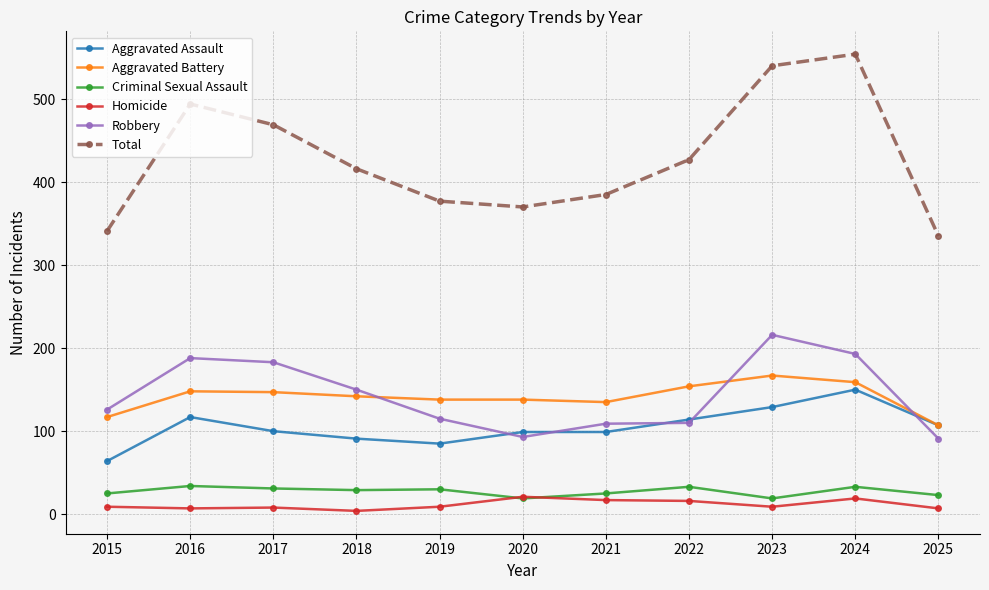

True or false: Total and Robbery intersect in this chart.

False